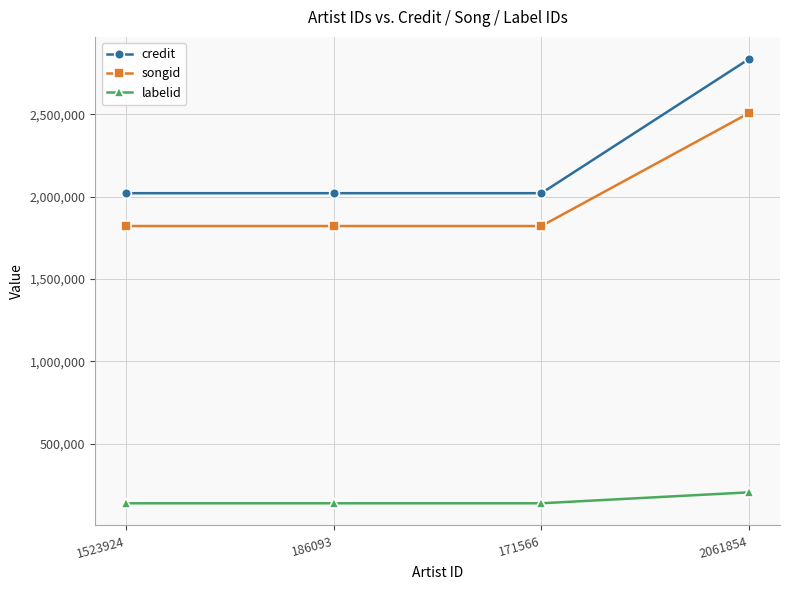

What is the sum of all labelid values?

618755